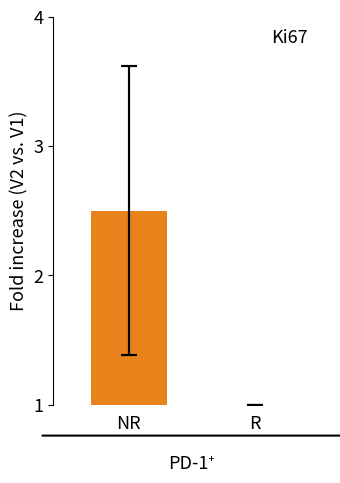

What is the greatest value displayed?

2.5